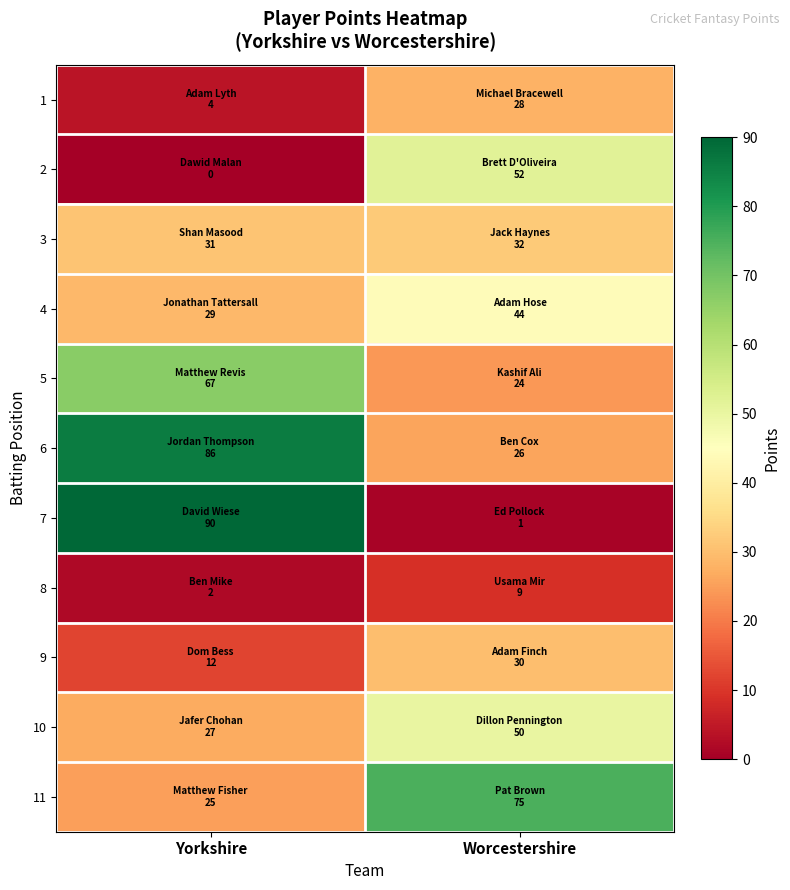

At which category is the sum across all series the highest?

Yorkshire